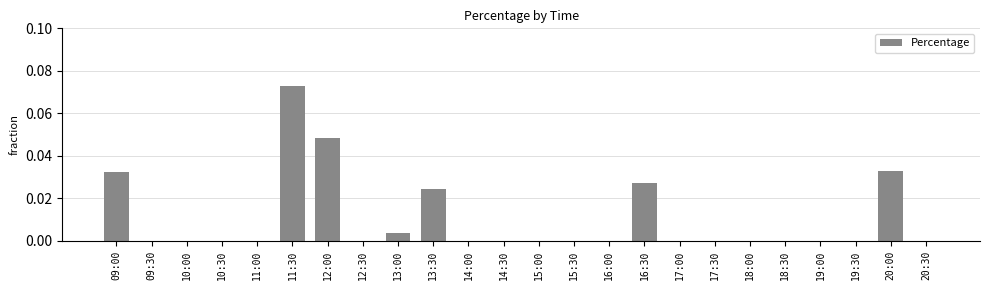

True or false: the data shows 0.1 at 09:00.

False